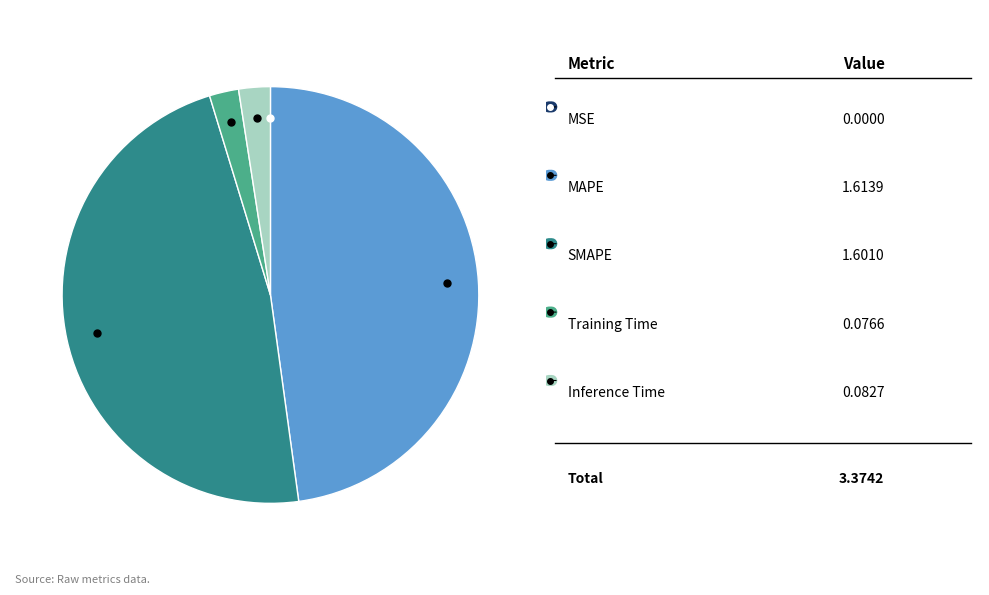

Is there any slice that represents more than half of the pie?

No